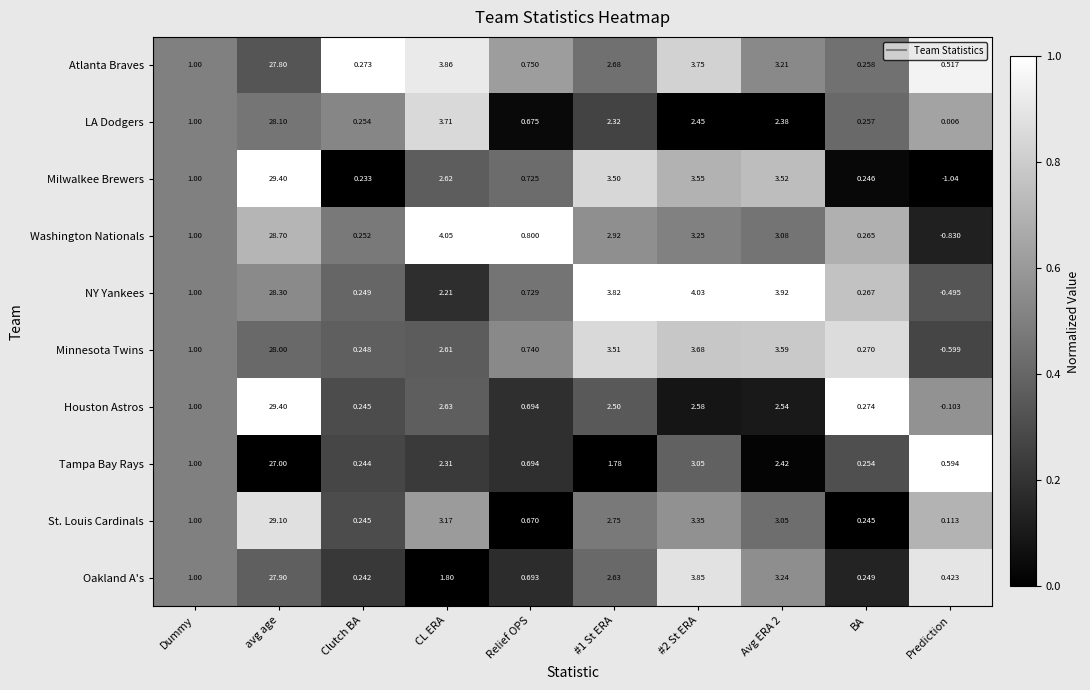

Which series changed the most between avg age and CL ERA?

Milwalkee Brewers